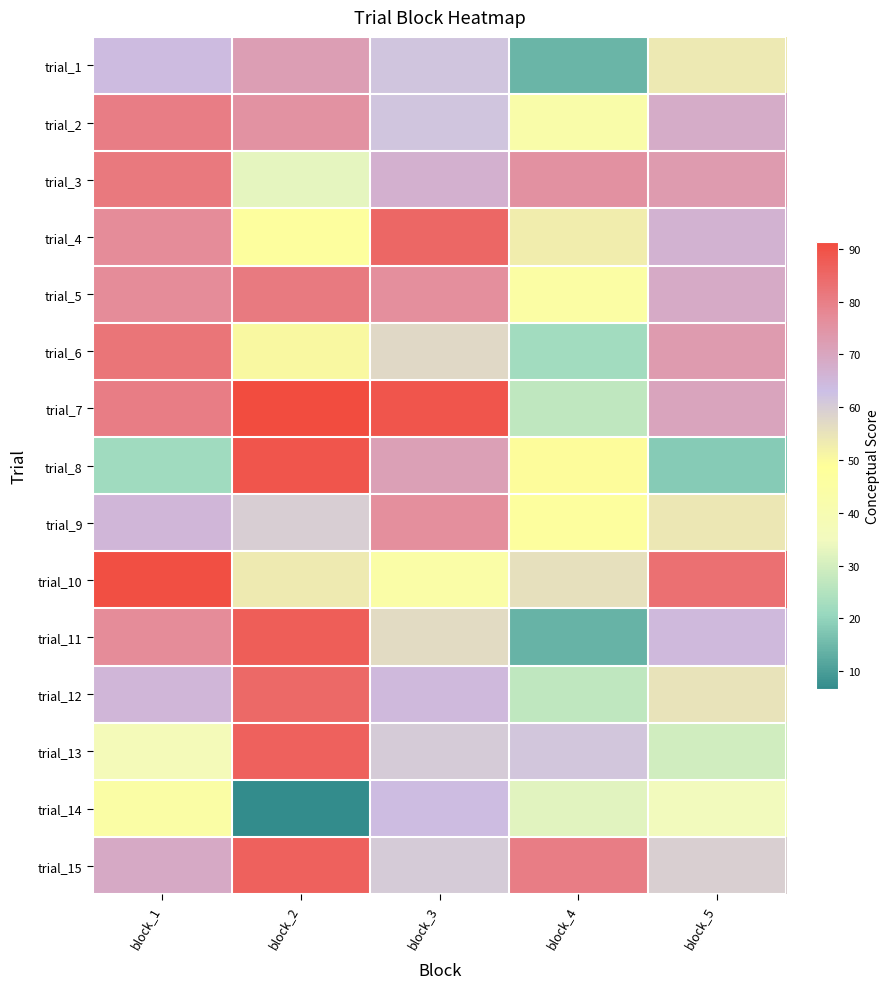

What is the spread (max minus min) of values at block_1?

68.5